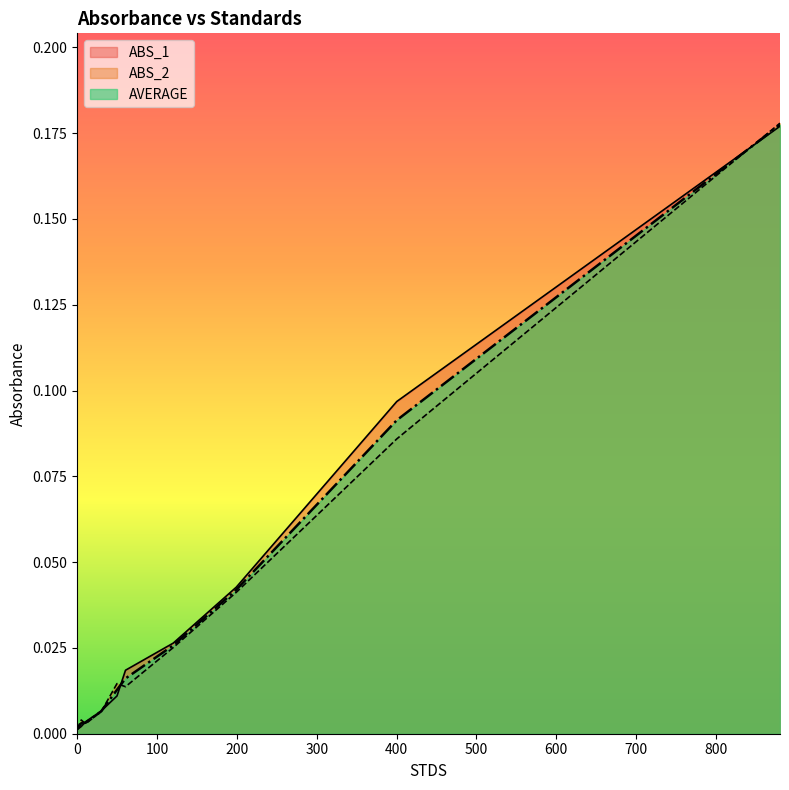

Reading right to left, list all the values displayed in this chart.

ABS_1: 880.1=0.2	400.2454=0.1	199.239=0.0	120.309=0.0	60.545=0.0	49.88=0.0	30.0164=0.0	10.565=0.0	5.1=0.0	0.0=0.0
ABS_2: 880.1=0.2	400.2454=0.1	199.239=0.0	120.309=0.0	60.545=0.0	49.88=0.0	30.0164=0.0	10.565=0.0	5.1=0.0	0.0=0.0
AVERAGE: 880.1=0.2	400.2454=0.1	199.239=0.0	120.309=0.0	60.545=0.0	49.88=0.0	30.0164=0.0	10.565=0.0	5.1=0.0	0.0=0.0